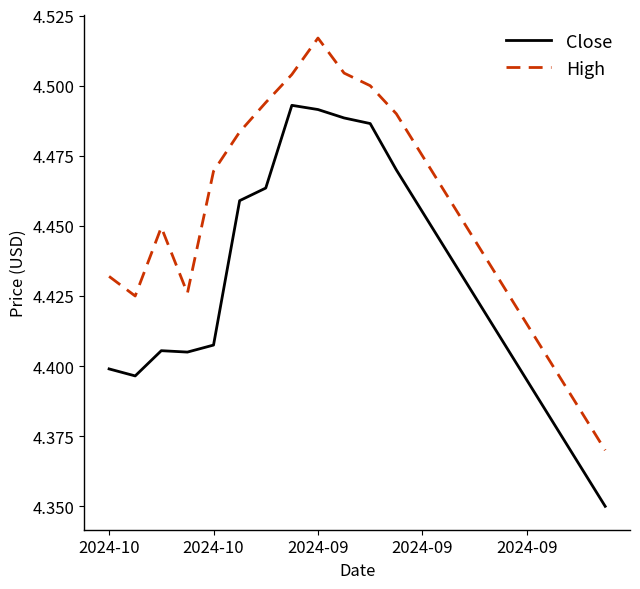

True or false: High and Close cross at least once.

False